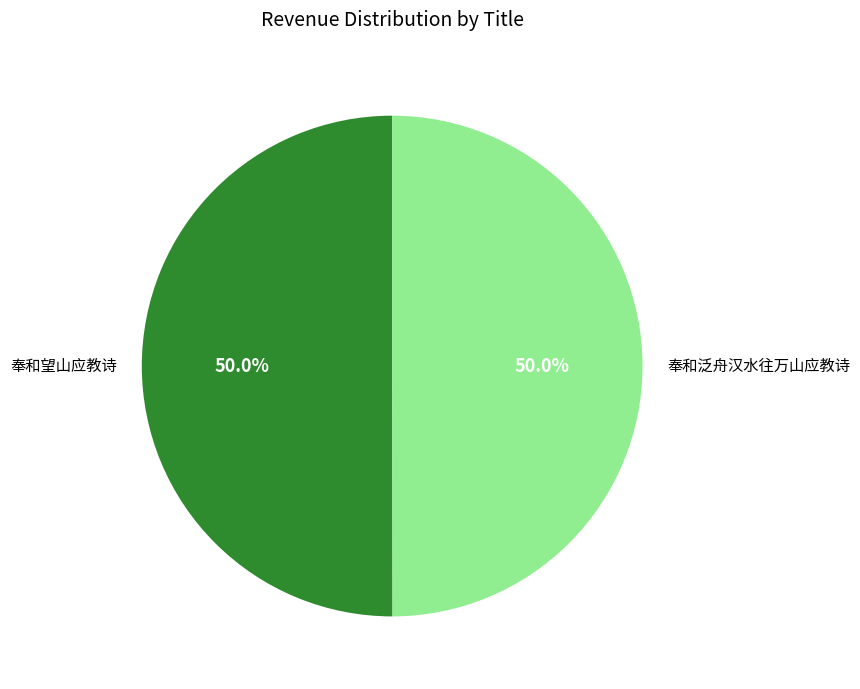

Combined, do 奉和泛舟汉水往万山应教诗 and 奉和望山应教诗 account for over 50%?

Yes